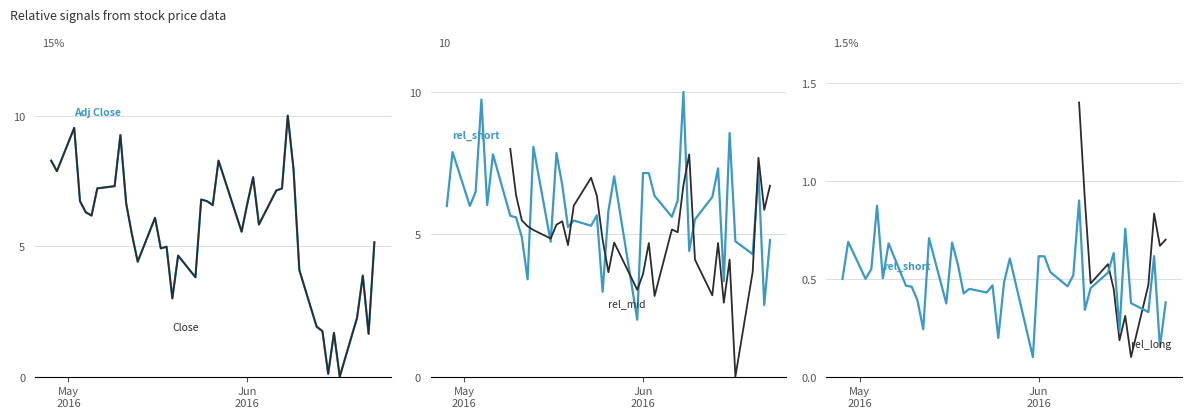

What is the average value of the rel_short series?

5.9